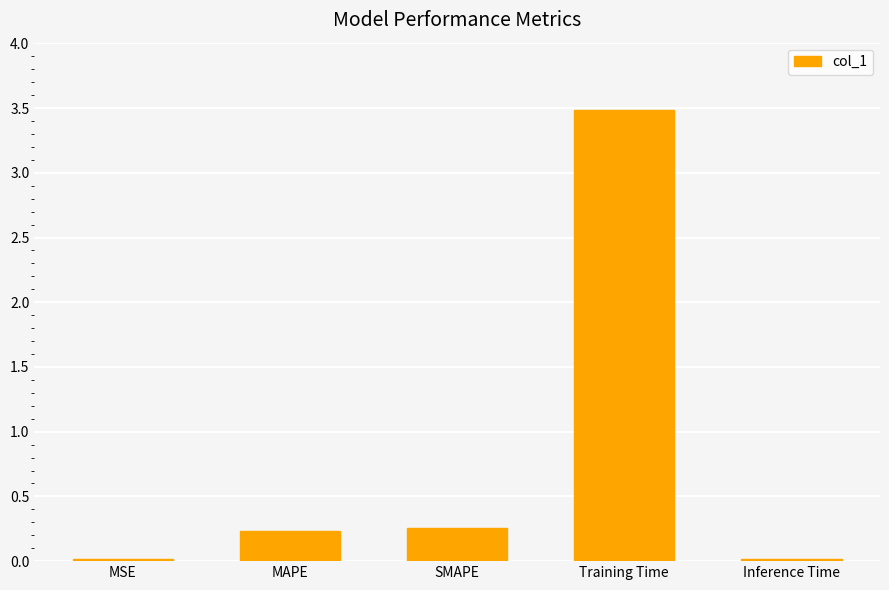

What is the maximum value shown in the chart?

3.5